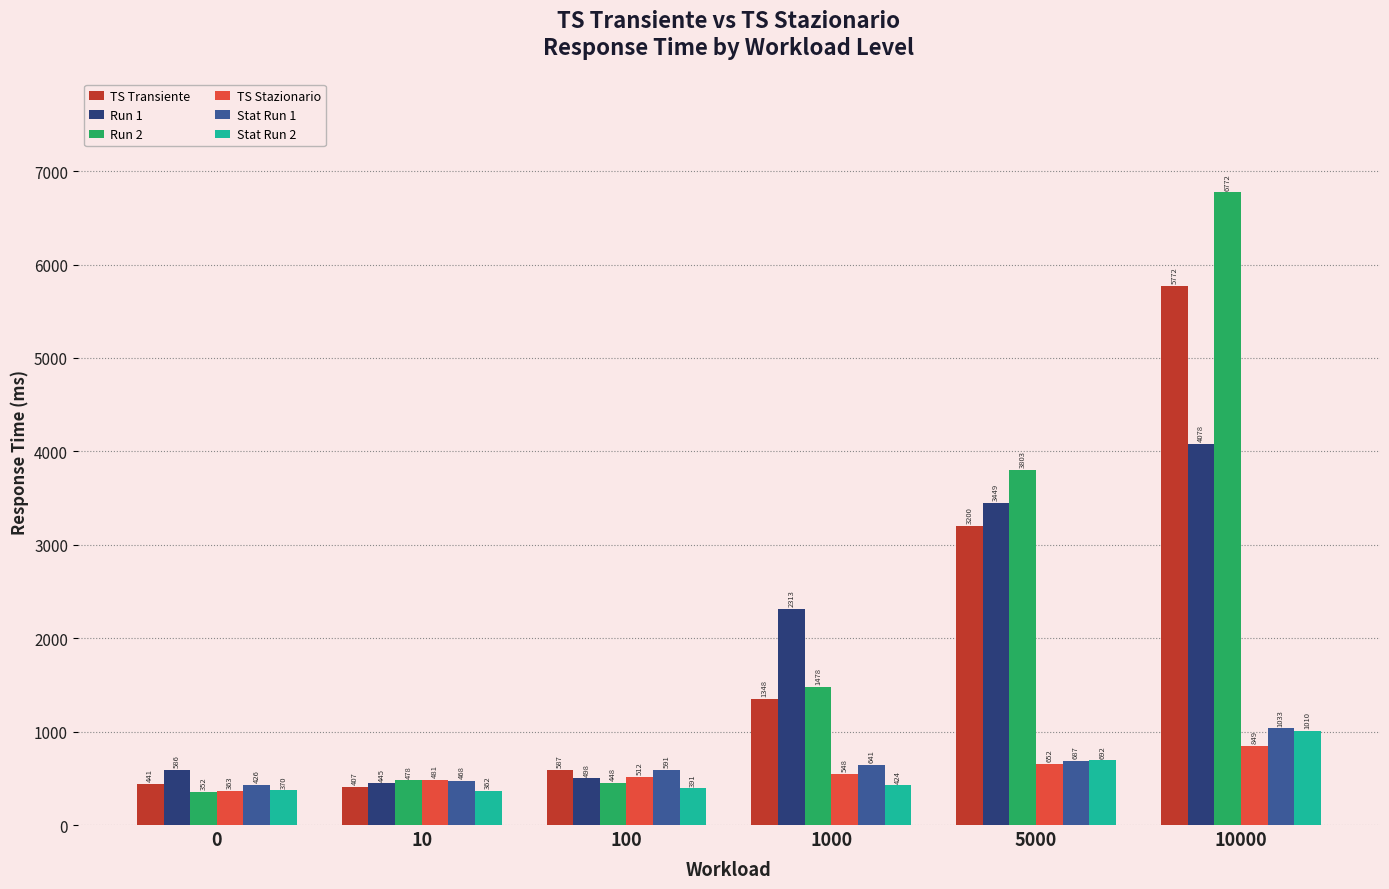

At how many categories does at least one series exceed 5919?

1